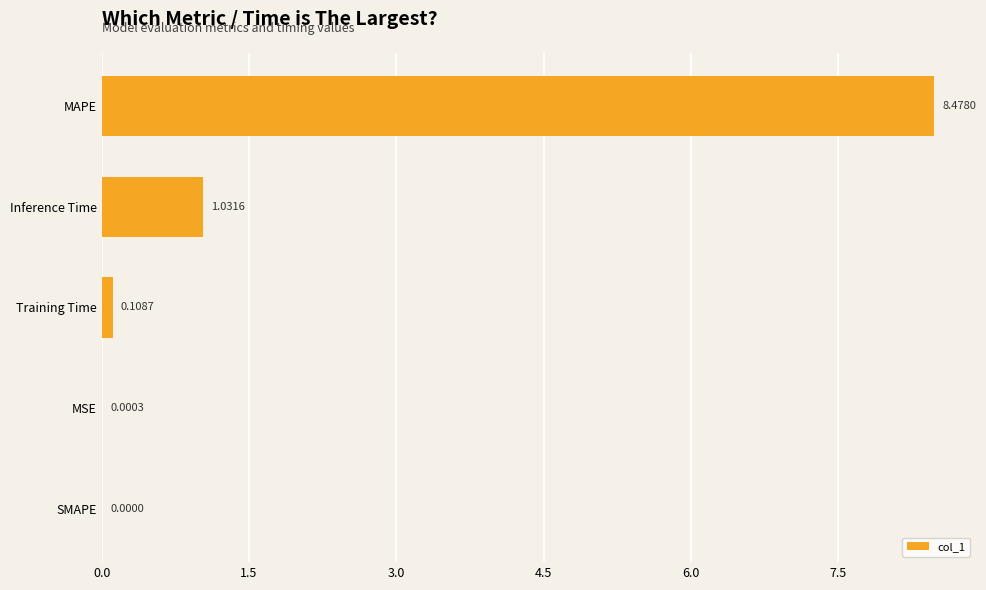

Between MSE and MAPE, which is larger?

MAPE